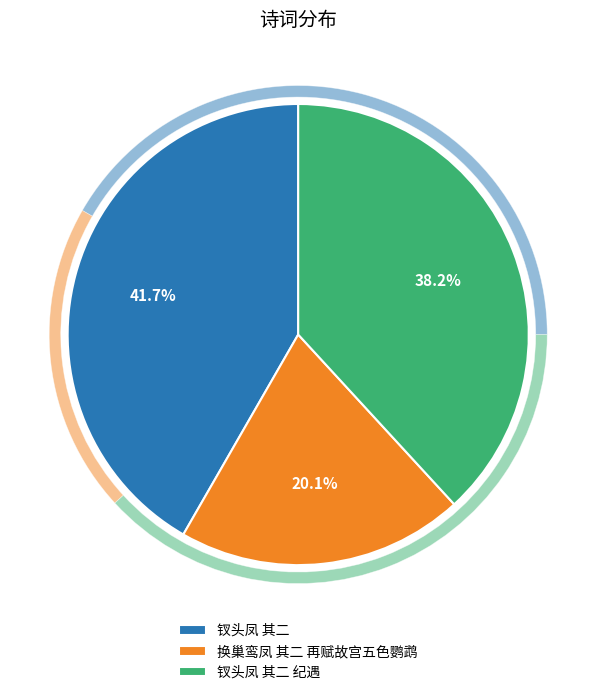

How many segments does this pie chart have?

3